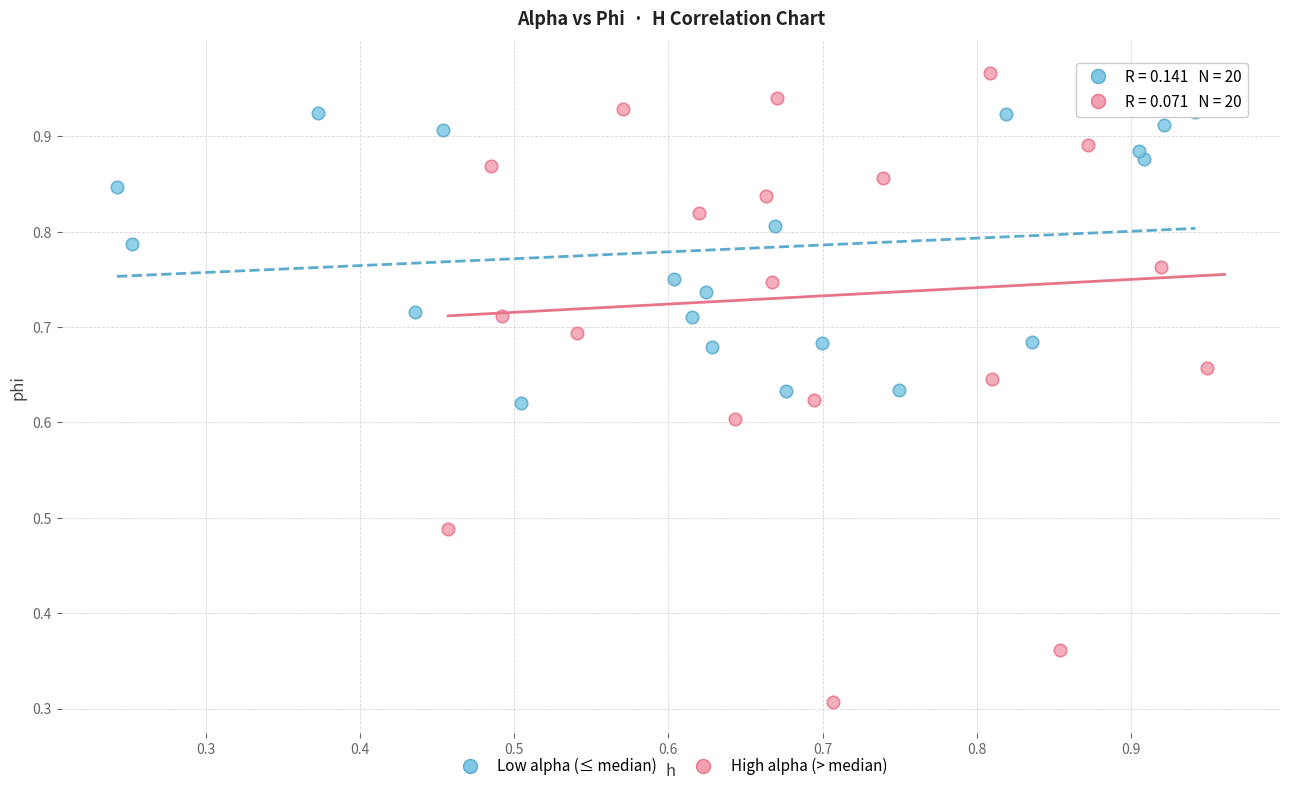

What are all the series names shown in the legend?

Low alpha (≤ median), High alpha (> median)